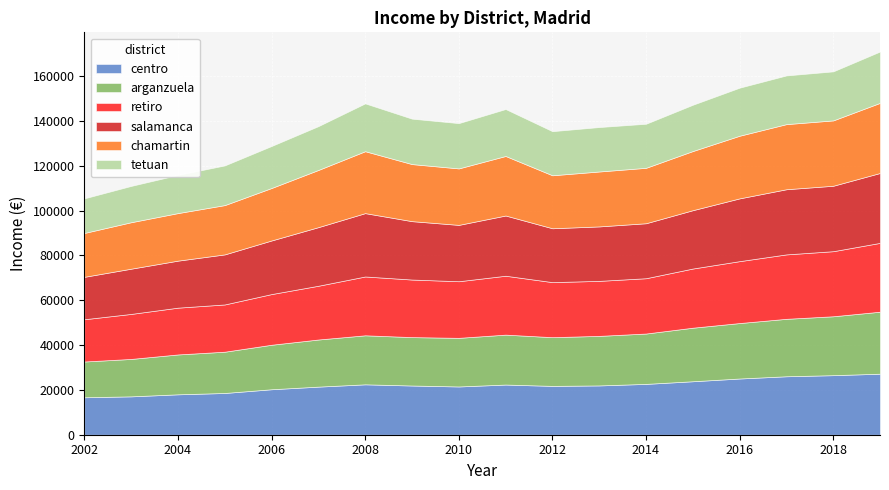

What is the total value across all series at 2018?

162173